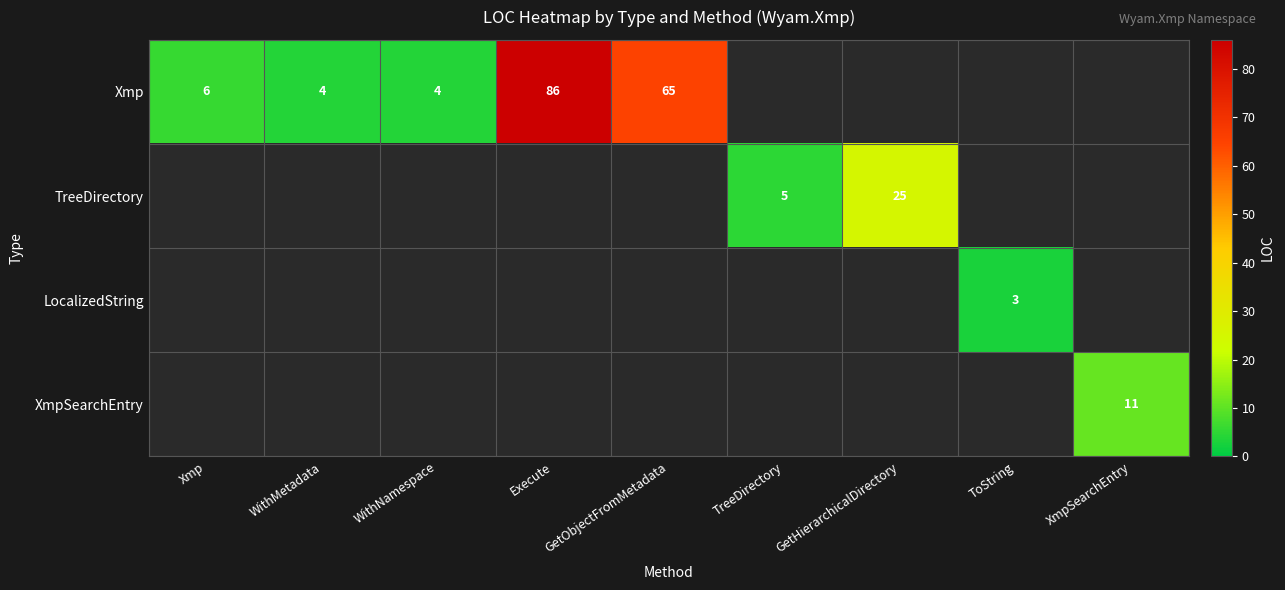

What is the greatest value displayed?

86.0